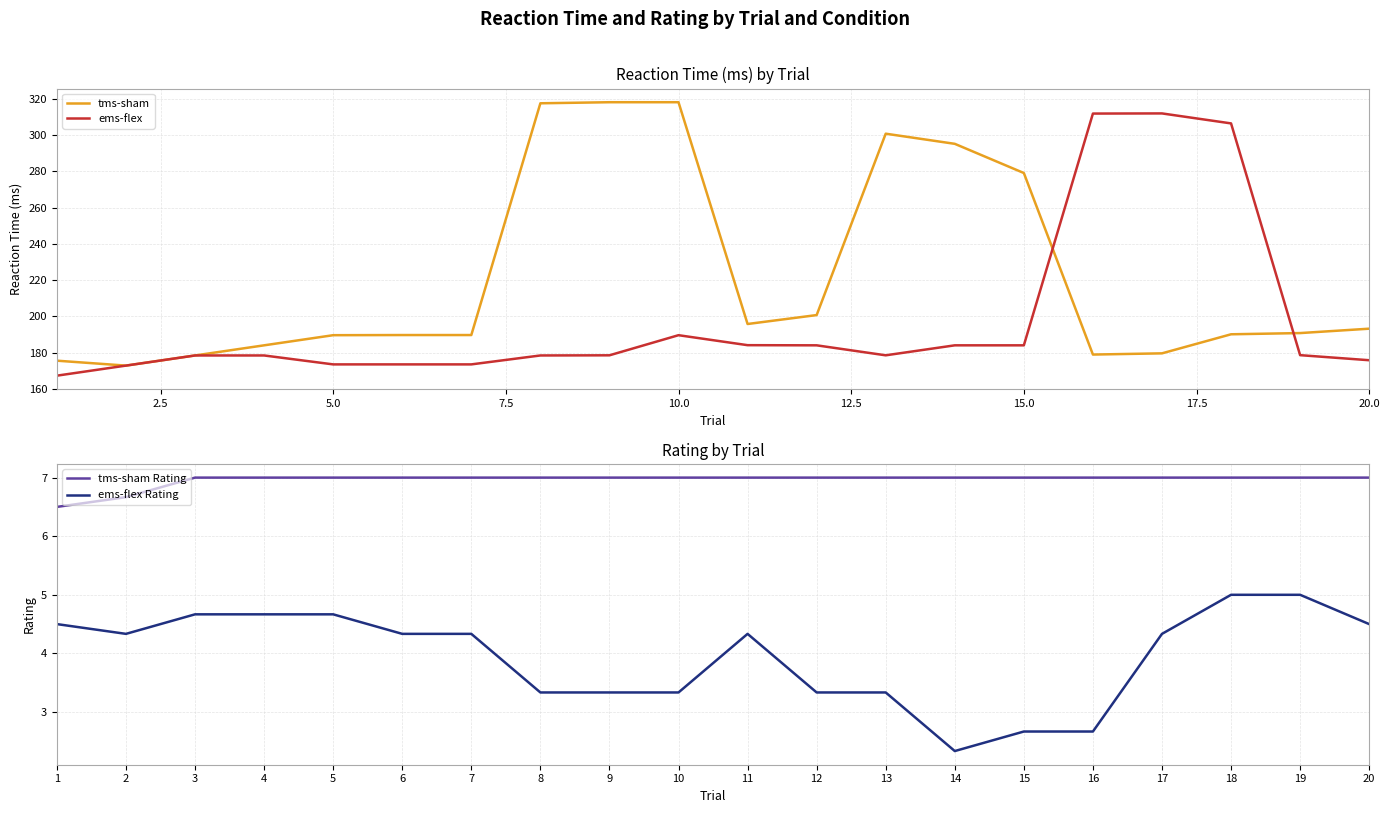

The ems-flex series shows 189.7 at 10.0. True or false?

True